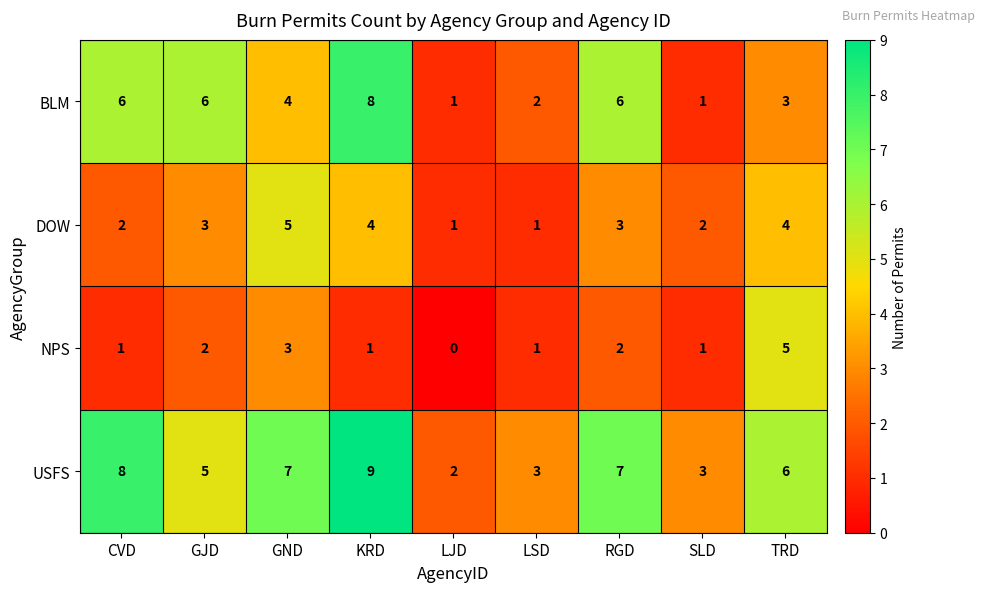

List the series in order of their overall mean, lowest first.

NPS, DOW, BLM, USFS